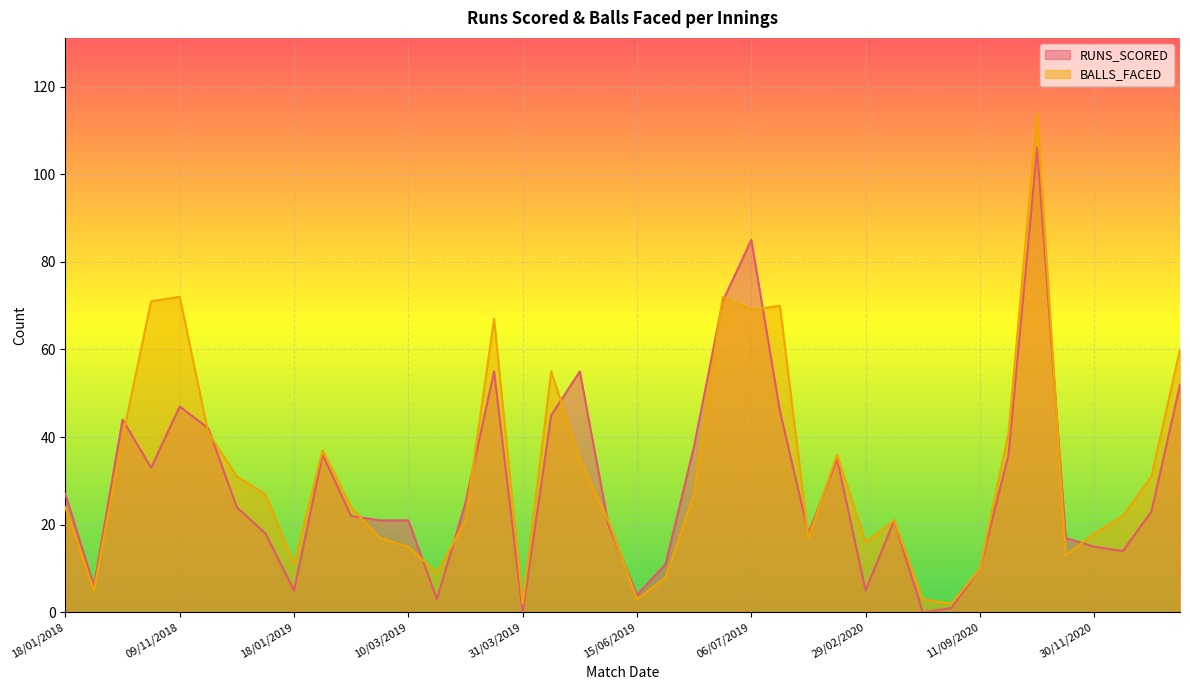

In RUNS_SCORED, how many points are higher than both neighbors (excluding endpoints)?

9